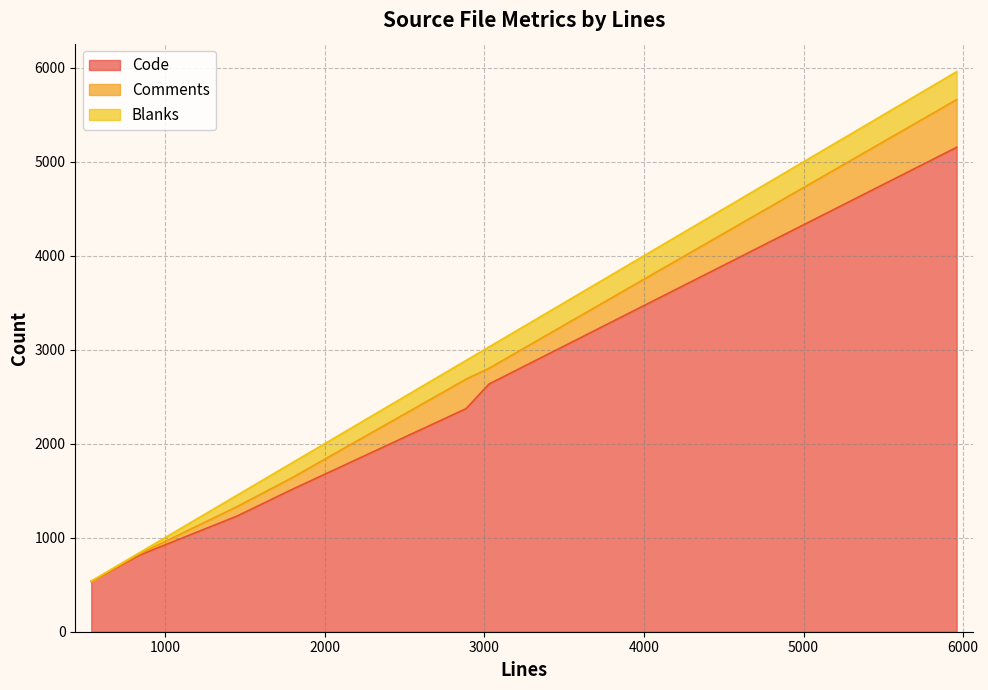

Between 5959 and 1793, which series saw the biggest shift?

Code